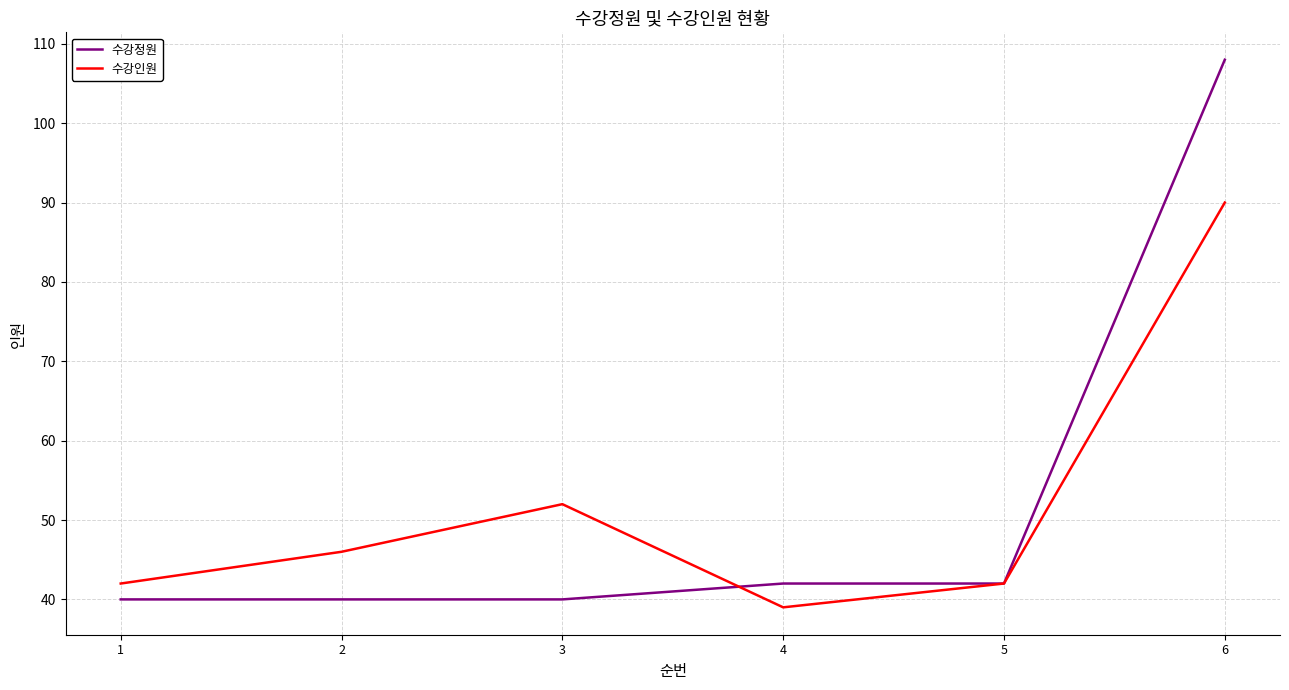

Reading right to left, list all the values displayed in this chart.

수강정원: 6=108	5=42	4=42	3=40	2=40	1=40
수강인원: 6=90	5=42	4=39	3=52	2=46	1=42